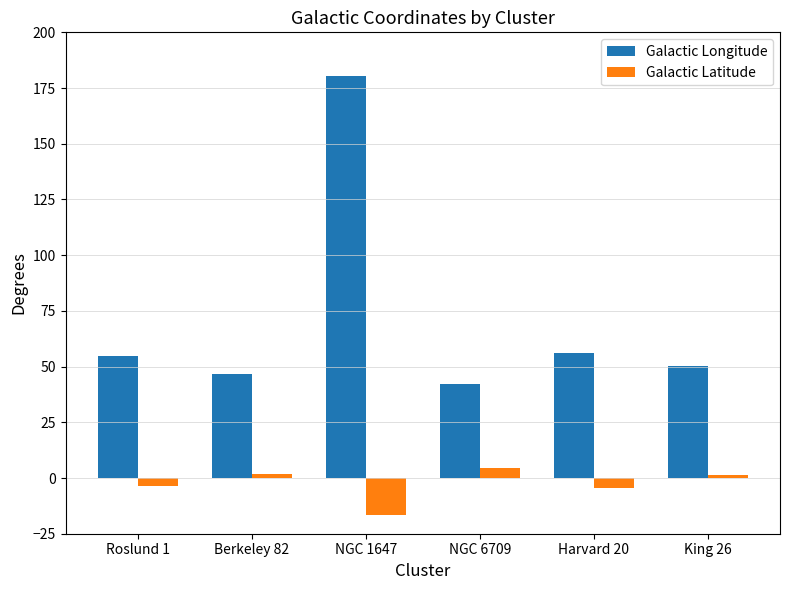

What is the label of the 1st bar from the right?

King 26